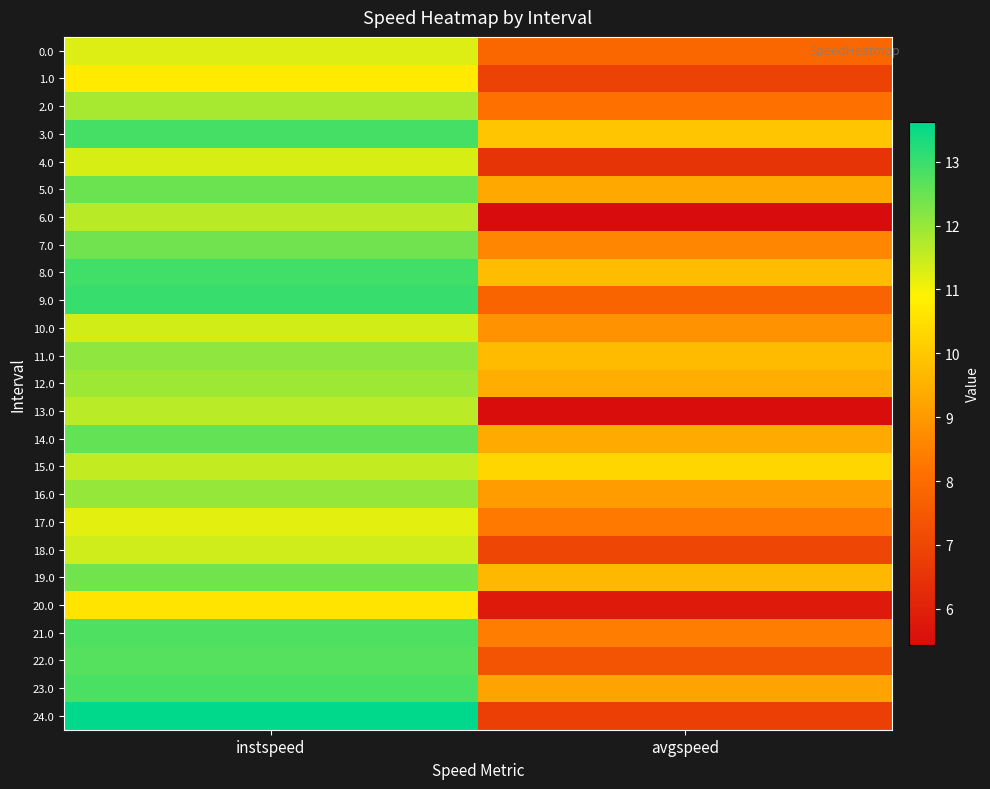

Reading right to left, list all the values displayed in this chart.

0.0: avgspeed=7.9	instspeed=11.3
1.0: avgspeed=6.9	instspeed=10.7
2.0: avgspeed=8.1	instspeed=11.8
3.0: avgspeed=10.0	instspeed=12.9
4.0: avgspeed=6.5	instspeed=11.3
5.0: avgspeed=9.3	instspeed=12.5
6.0: avgspeed=5.4	instspeed=11.6
7.0: avgspeed=8.6	instspeed=12.4
8.0: avgspeed=9.7	instspeed=12.9
9.0: avgspeed=7.8	instspeed=13.0
10.0: avgspeed=8.8	instspeed=11.4
11.0: avgspeed=9.7	instspeed=12.1
12.0: avgspeed=9.4	instspeed=11.9
13.0: avgspeed=5.5	instspeed=11.6
14.0: avgspeed=9.4	instspeed=12.5
15.0: avgspeed=10.3	instspeed=11.5
16.0: avgspeed=9.1	instspeed=12.0
17.0: avgspeed=8.3	instspeed=11.2
18.0: avgspeed=7.0	instspeed=11.4
19.0: avgspeed=9.7	instspeed=12.4
20.0: avgspeed=5.8	instspeed=10.6
21.0: avgspeed=8.4	instspeed=12.8
22.0: avgspeed=7.4	instspeed=12.7
23.0: avgspeed=9.2	instspeed=12.8
24.0: avgspeed=6.8	instspeed=13.6